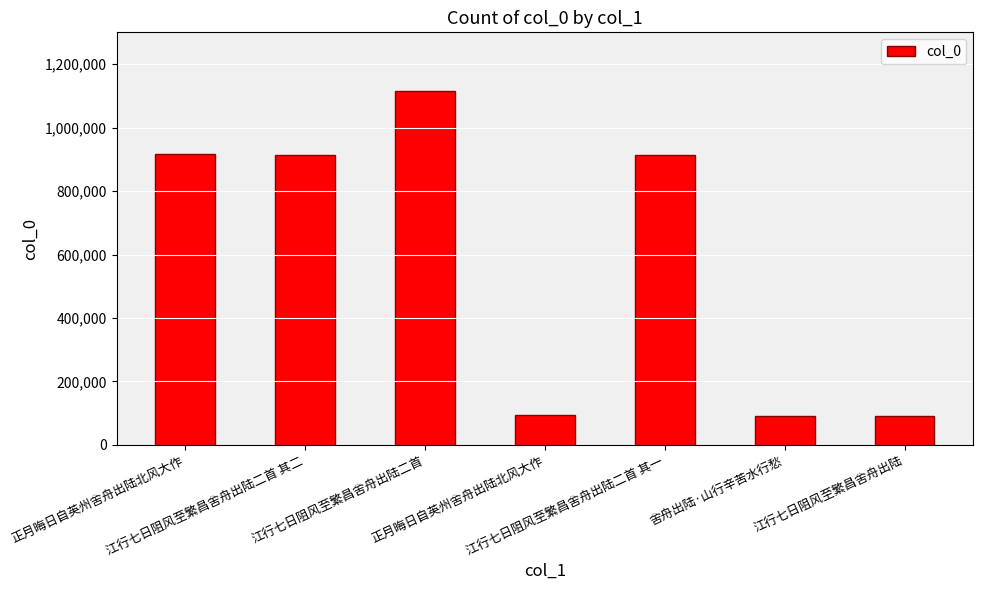

Rank the categories by value from highest to lowest.

江行七日阻风至繁昌舍舟出陆二首, 正月晦日自英州舍舟出陆北风大作, 江行七日阻风至繁昌舍舟出陆二首 其一, 江行七日阻风至繁昌舍舟出陆二首 其二, 正月晦日自英州舍舟出陆北风大作, 舍舟出陆·山行辛苦水行愁, 江行七日阻风至繁昌舍舟出陆